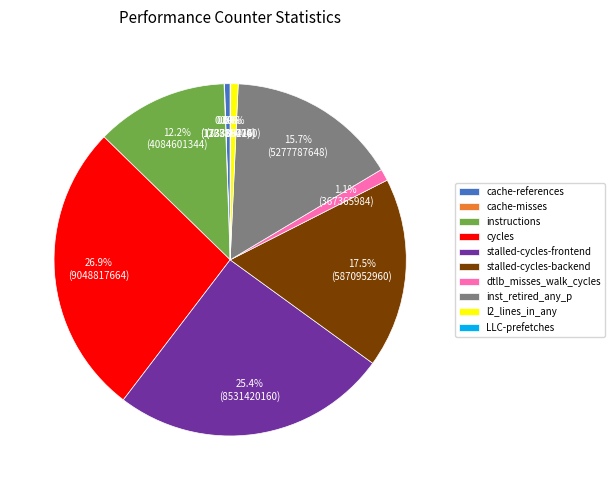

To the nearest percent, what is the difference between the cache-references and stalled-cycles-frontend slice percentages?

25%